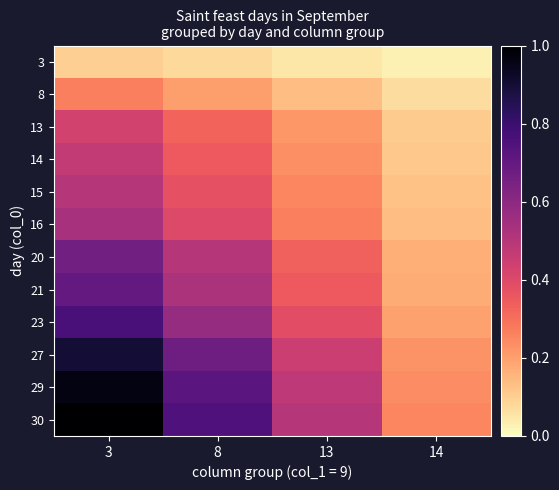

What is the difference between the highest and lowest values at 8?

0.7